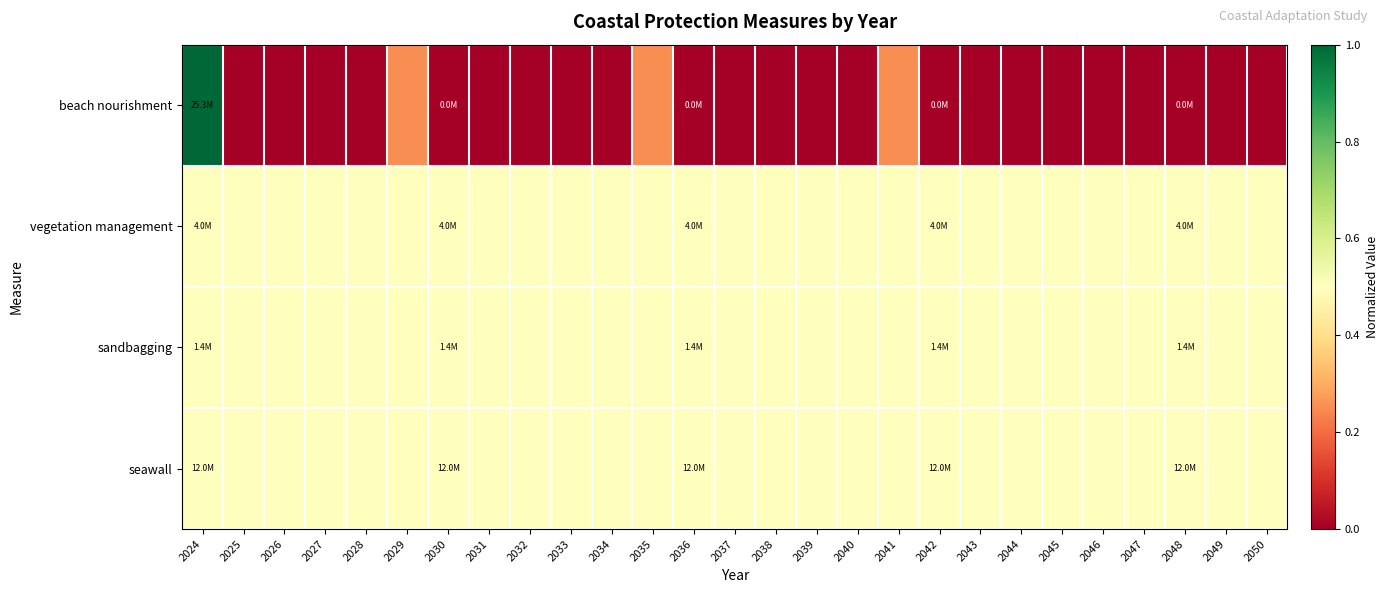

Between 2048 and 2025, which is larger?

2048